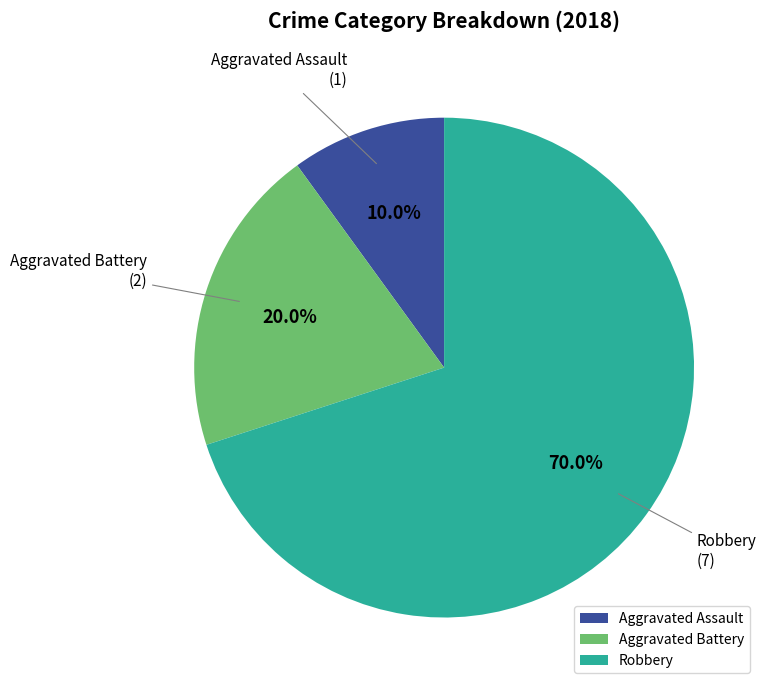

To the nearest percent, what is the average slice percentage?

33%